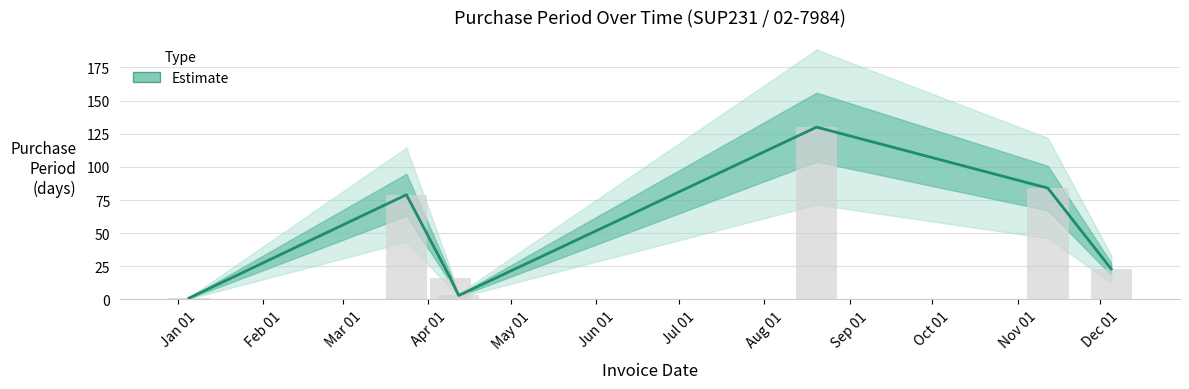

Which label corresponds to the smallest value in the chart?

2016-01-05